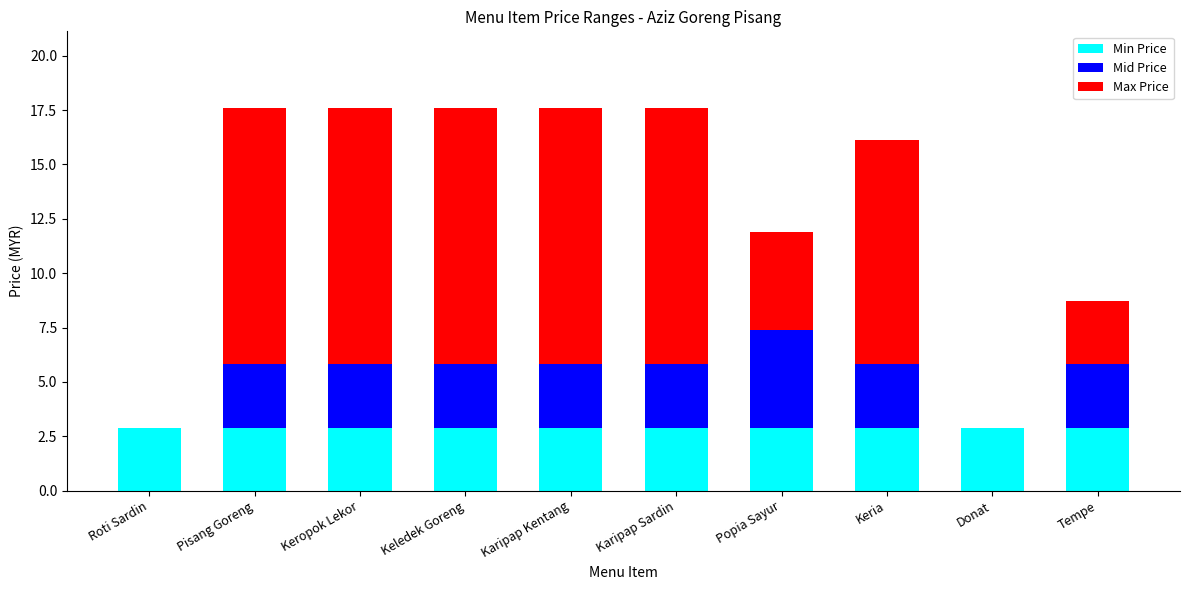

What is the sum of all Min Price values?

29.0